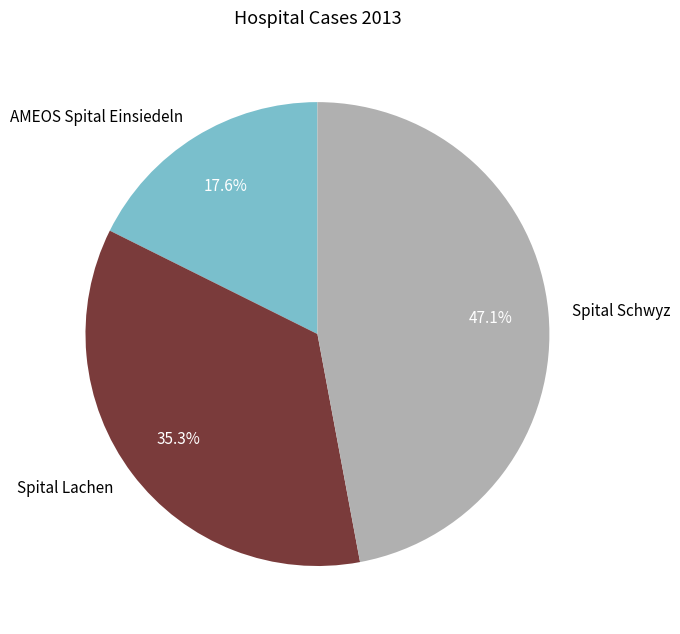

Is Spital Schwyz the majority of the pie?

No